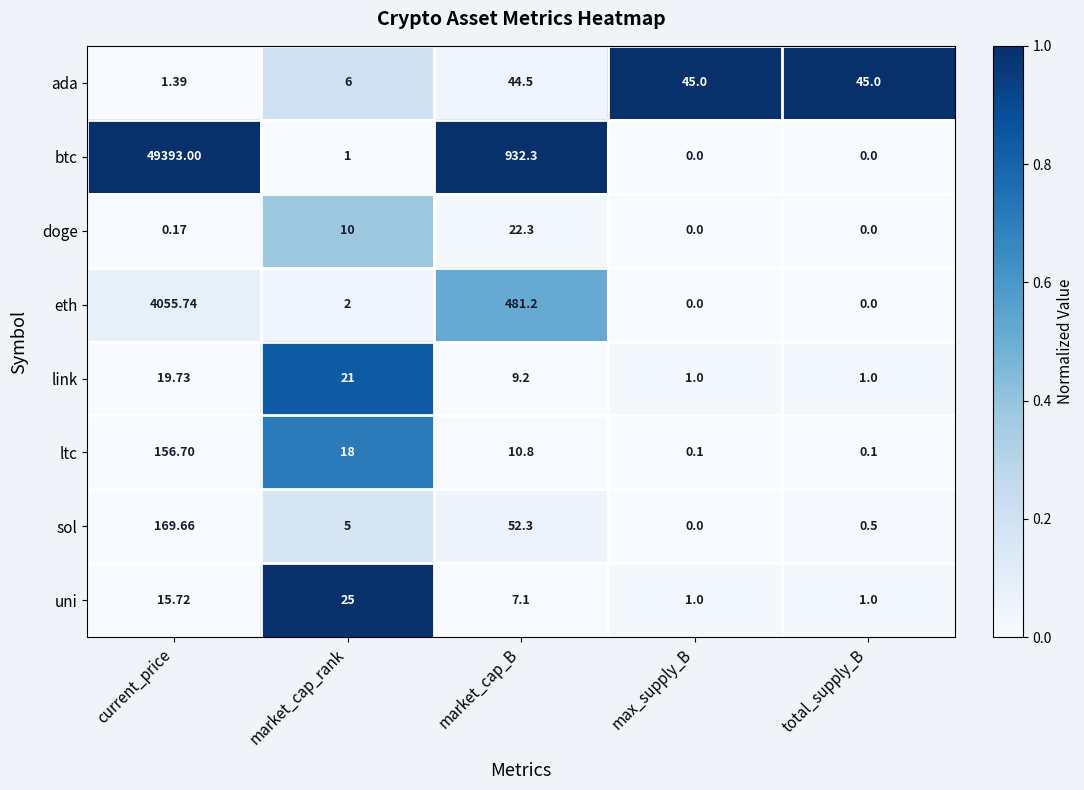

At which label does sol reach its peak?

current_price